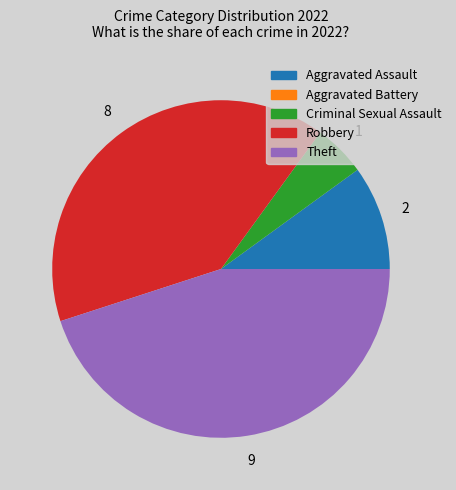

The Theft slice represents 45% of the pie. True or false?

True